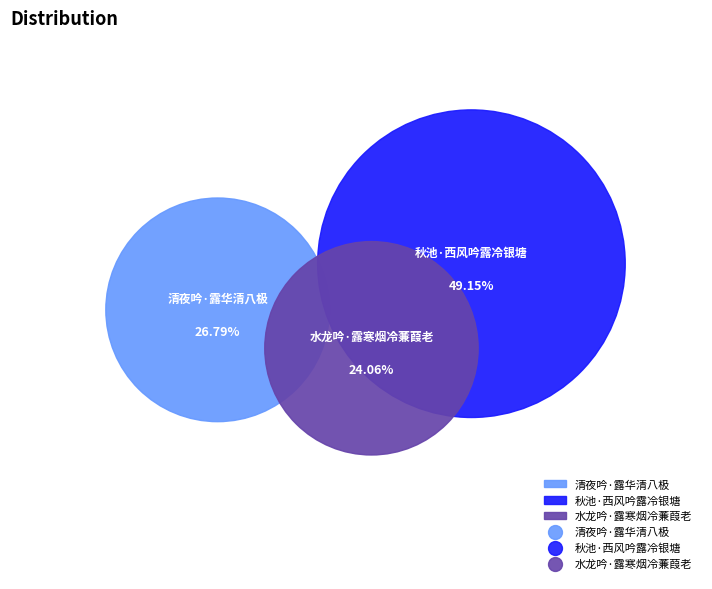

The 秋池·西风吟露冷银塘 slice represents 64% of the pie. True or false?

False